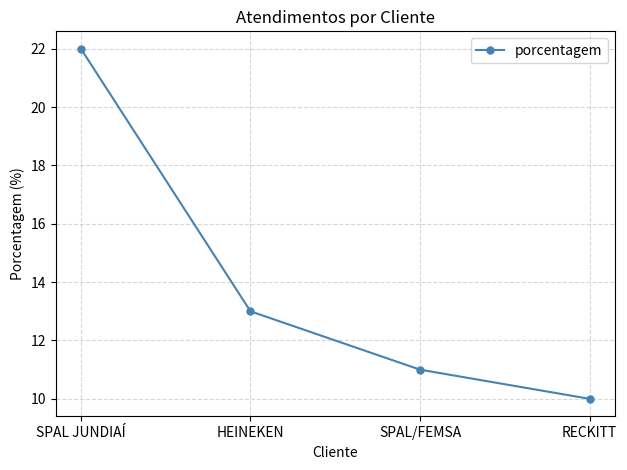

Approximately how many times larger is the value at SPAL JUNDIAÍ compared to RECKITT?

2.2